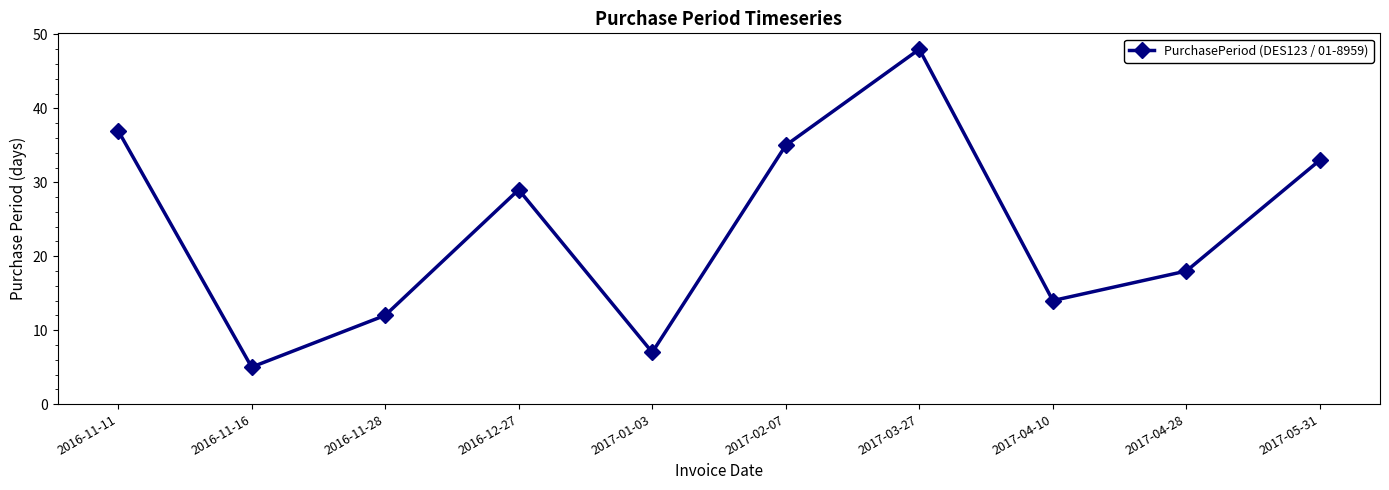

The value at 2017-01-03 is 10. True or false?

False